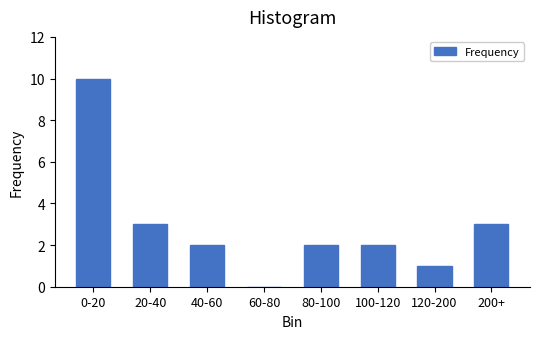

Reading left to right, extract all data points from this chart.

0-20=10	20-40=3	40-60=2	60-80=0	80-100=2	100-120=2	120-200=1	200+=3